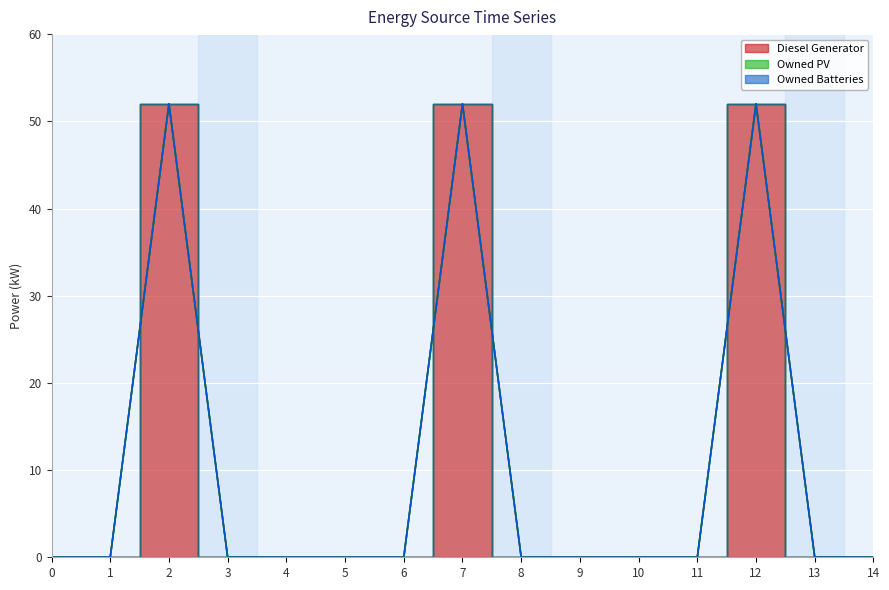

How many values in Diesel Generator are above zero?

3